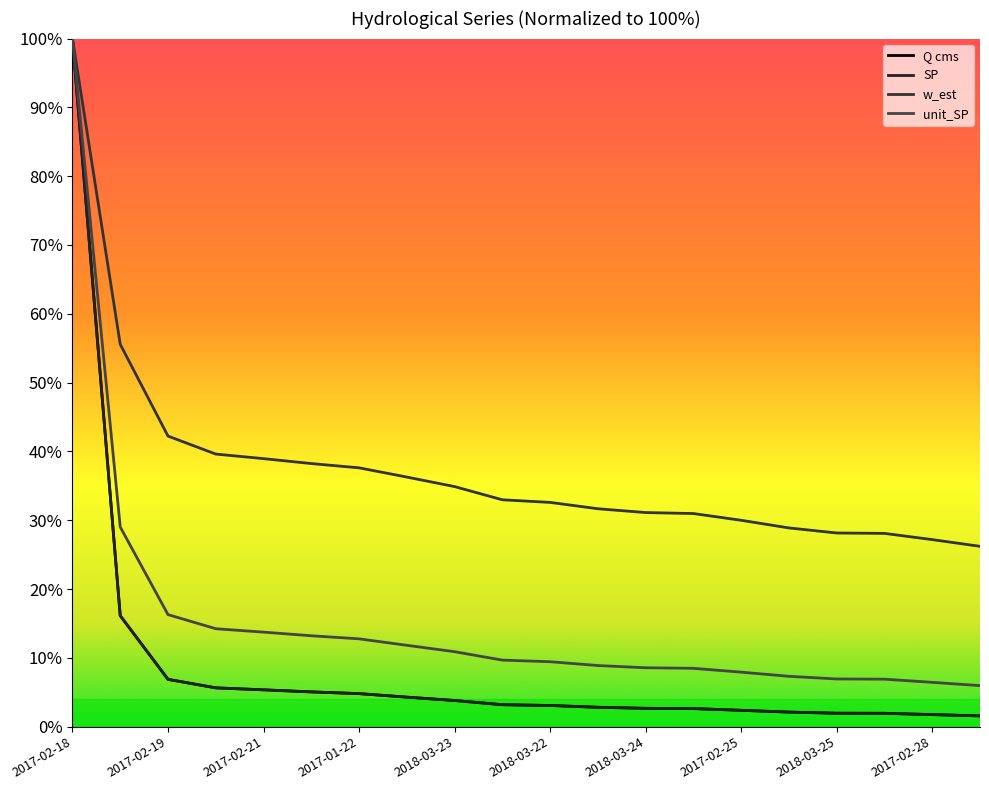

True or false: Q cms and unit_SP cross at least once.

False